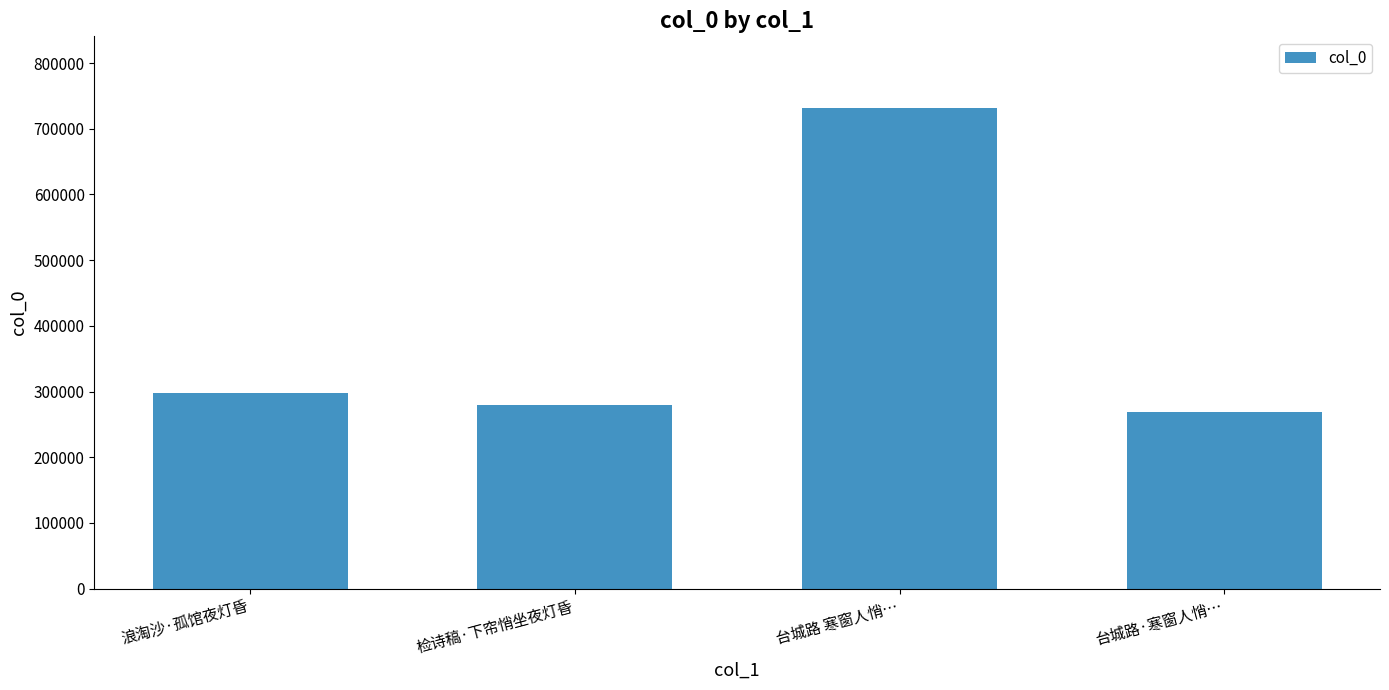

The value at 检诗稿·下帘悄坐夜灯昏 is 279055. True or false?

True